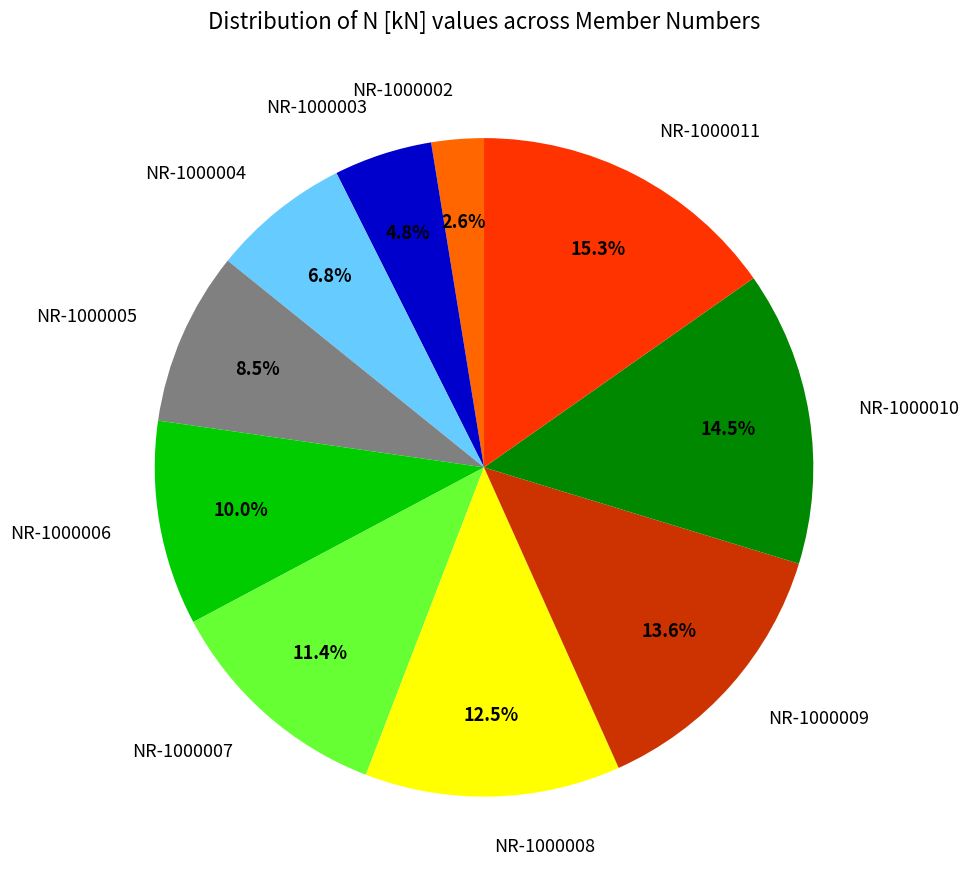

To the nearest percent, what is the combined percentage of NR-1000011 and NR-1000008?

28%